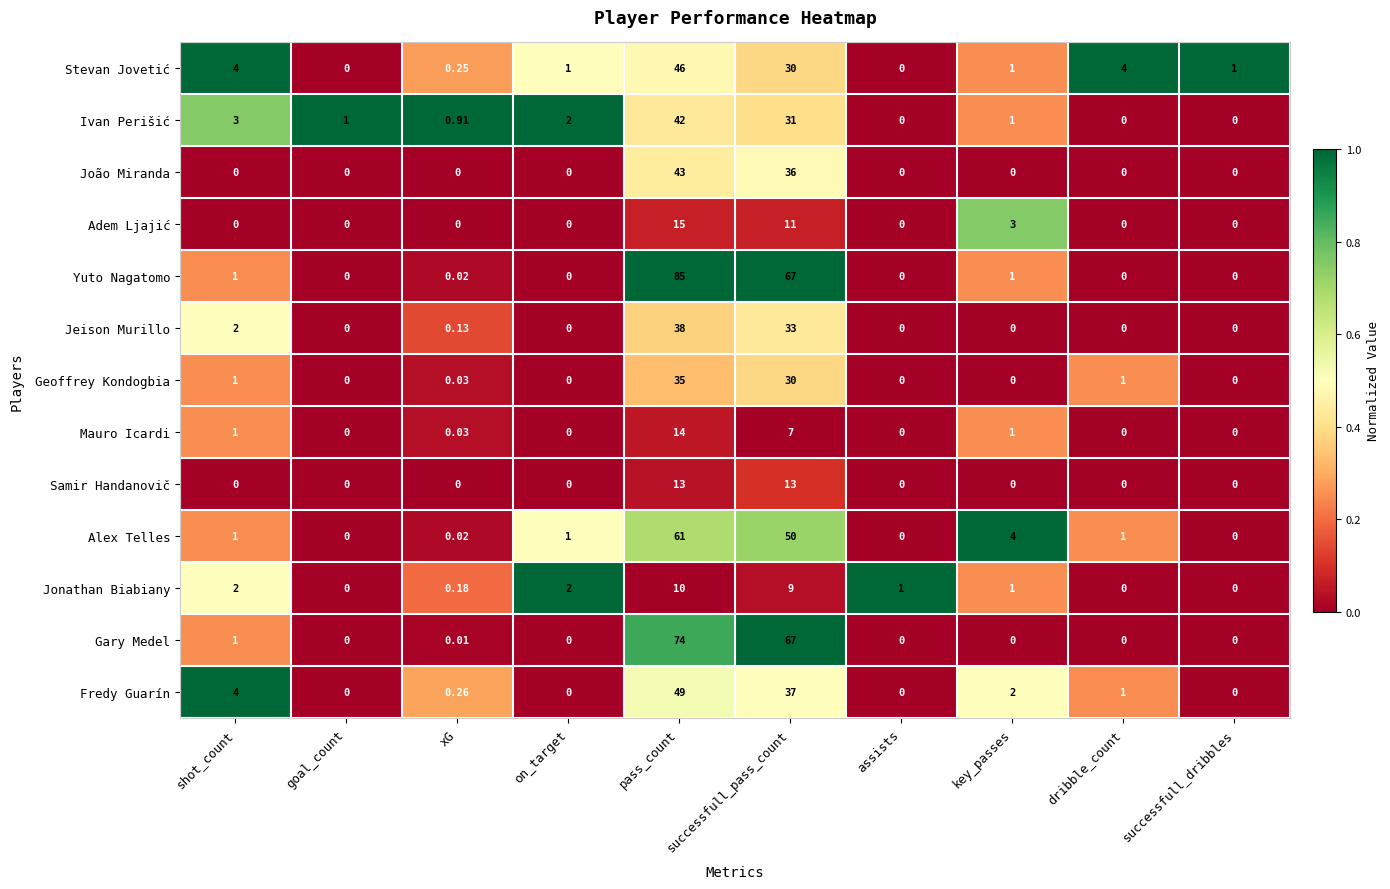

Where does the Ivan Perišić series first go above 1?

shot_count